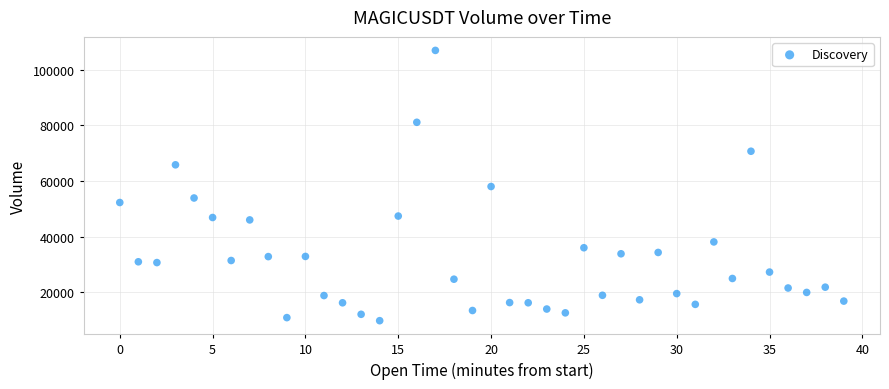

What is the range of Y values (max minus min)?

97123.3